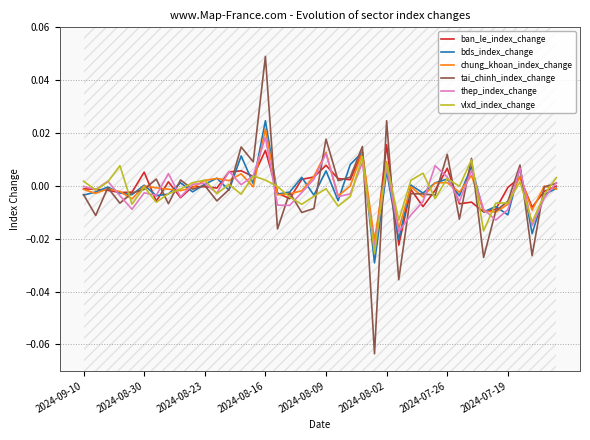

Rank the series by their maximum value, from highest to lowest.

tai_chinh_index_change, bds_index_change, chung_khoan_index_change, thep_index_change, ban_le_index_change, vlxd_index_change